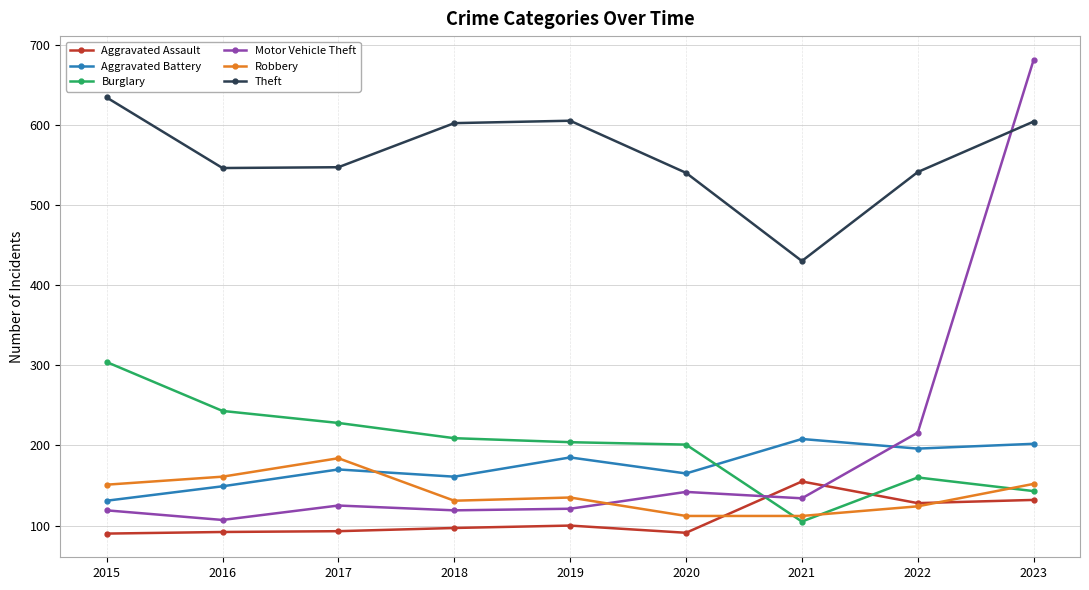

The Aggravated Battery series shows 81 at 2016. True or false?

False